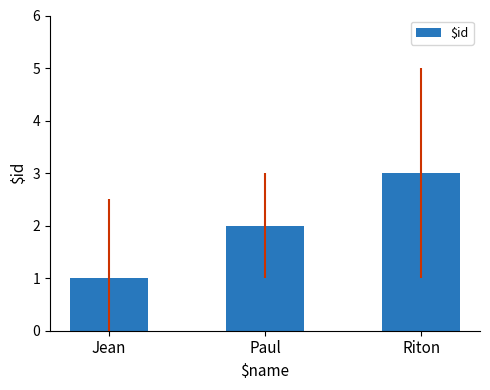

What is the minimum value shown in the chart?

1